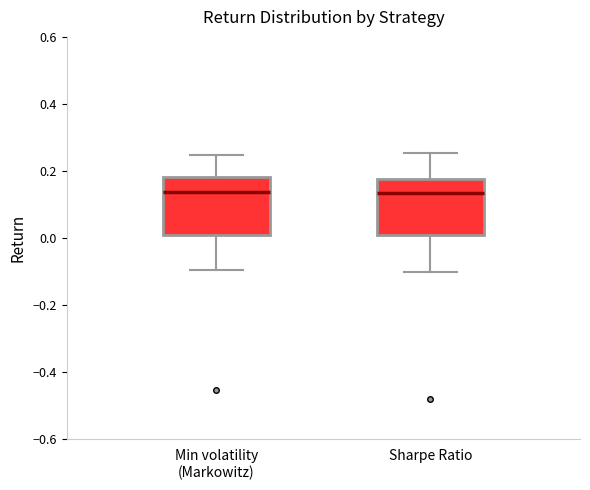

Where is the lower edge of the box for Min volatility (Markowitz) on the y-axis? The values are not printed on the chart, so give them approximately, as read against the axis.

0.00